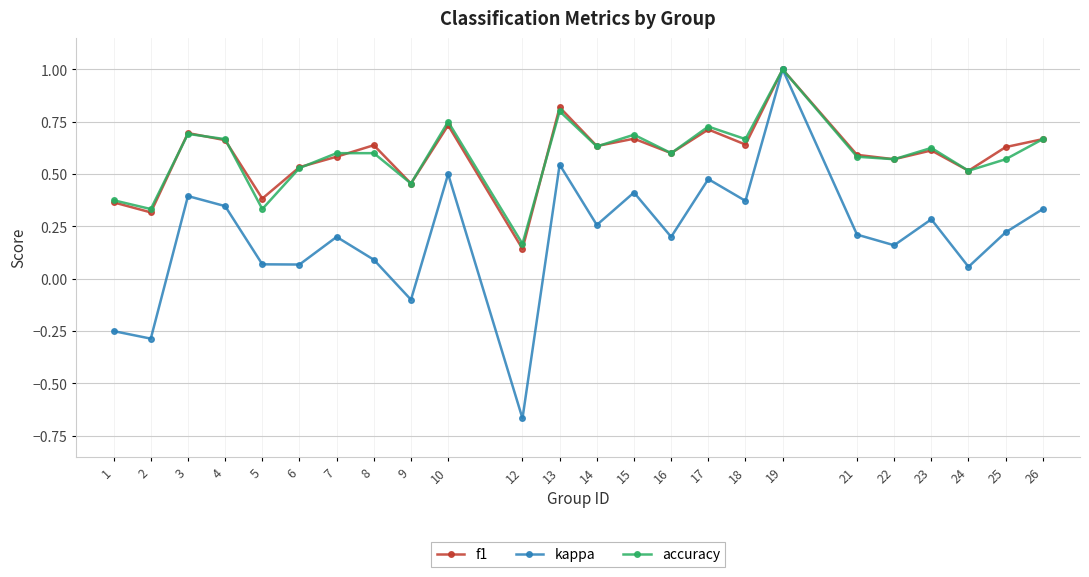

Which series has the largest range (max minus min)?

kappa